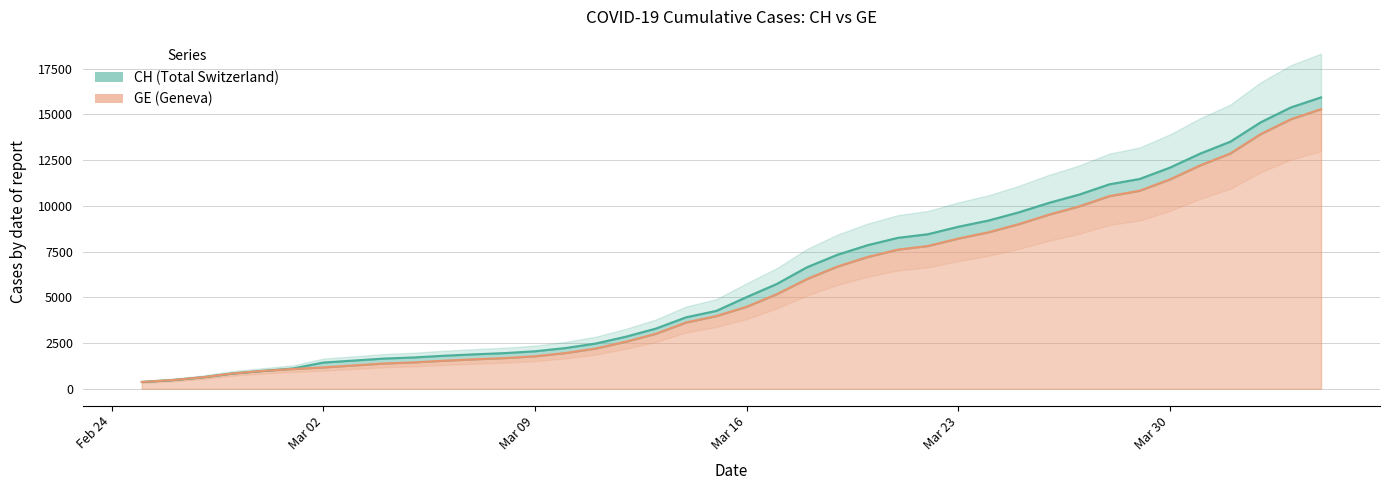

Does the chart have visible grid lines?

Yes